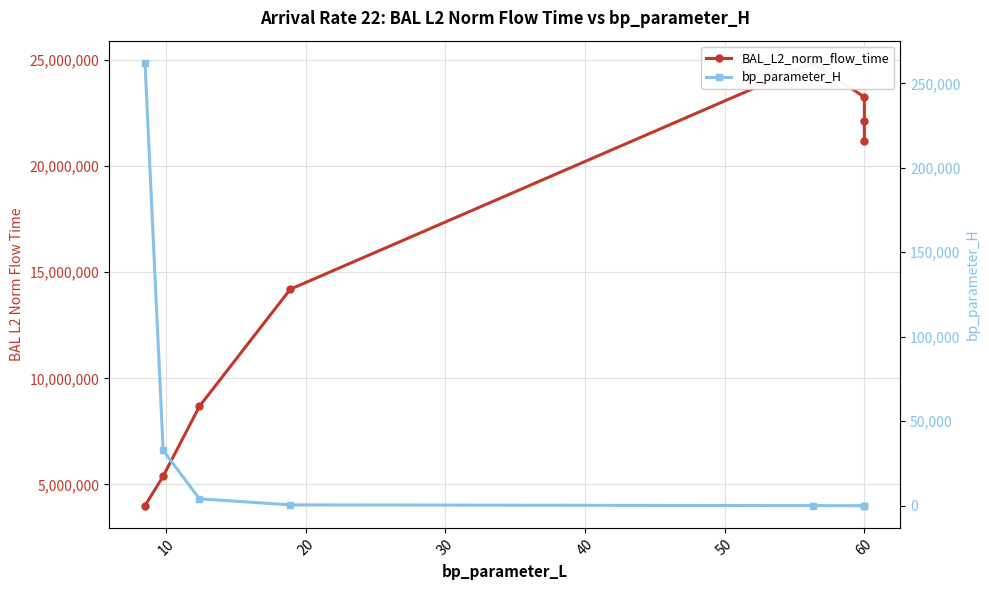

True or false: BAL_L2_norm_flow_time has more than 2 points higher than both neighbors.

False